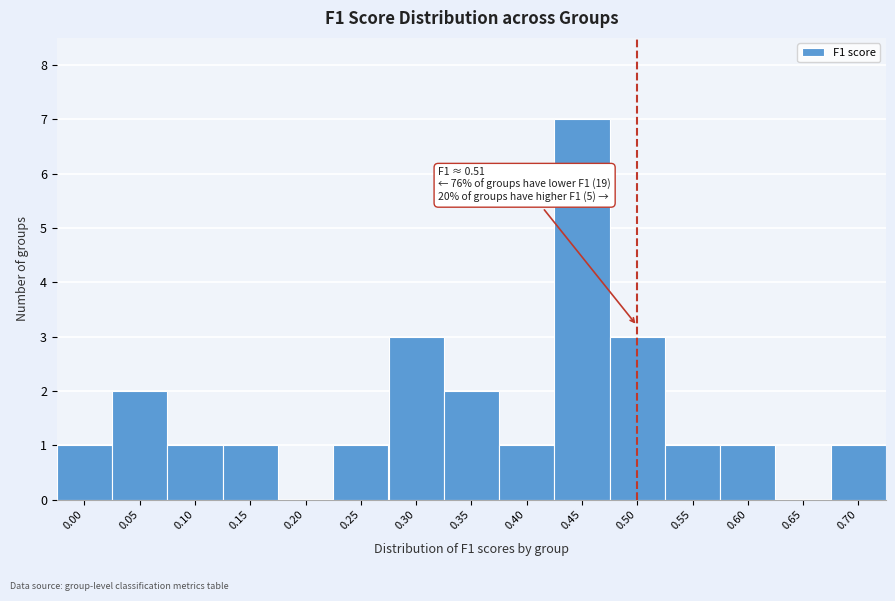

Reading right to left, transcribe all the data shown in this chart.

0.70=1	0.65=0	0.60=1	0.55=1	0.50=3	0.45=7	0.40=1	0.35=2	0.30=3	0.25=1	0.20=0	0.15=1	0.10=1	0.05=2	0.00=1